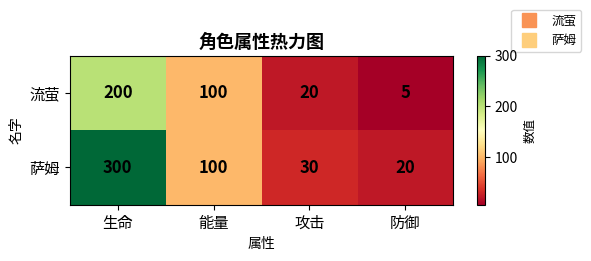

How many data points in 流萤 are less than 100?

2